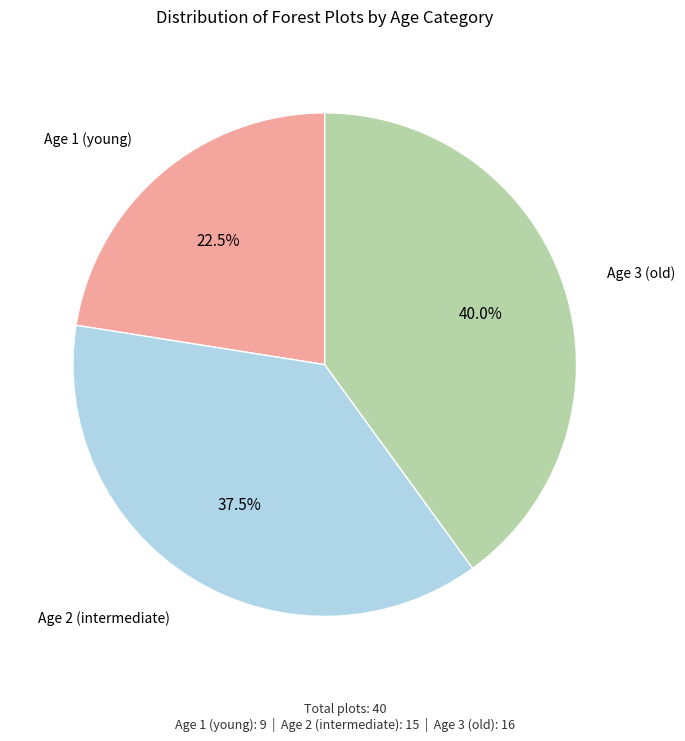

Is there any slice that represents more than half of the pie?

No